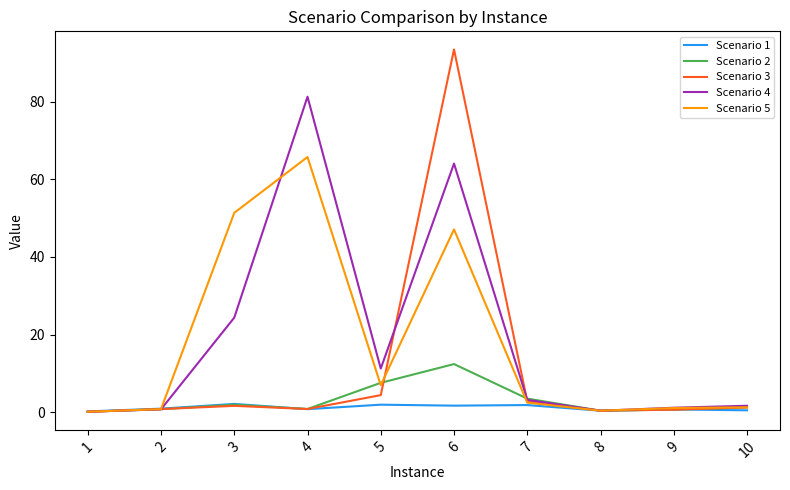

Rank the series by their maximum value, from highest to lowest.

Scenario 3, Scenario 4, Scenario 5, Scenario 2, Scenario 1